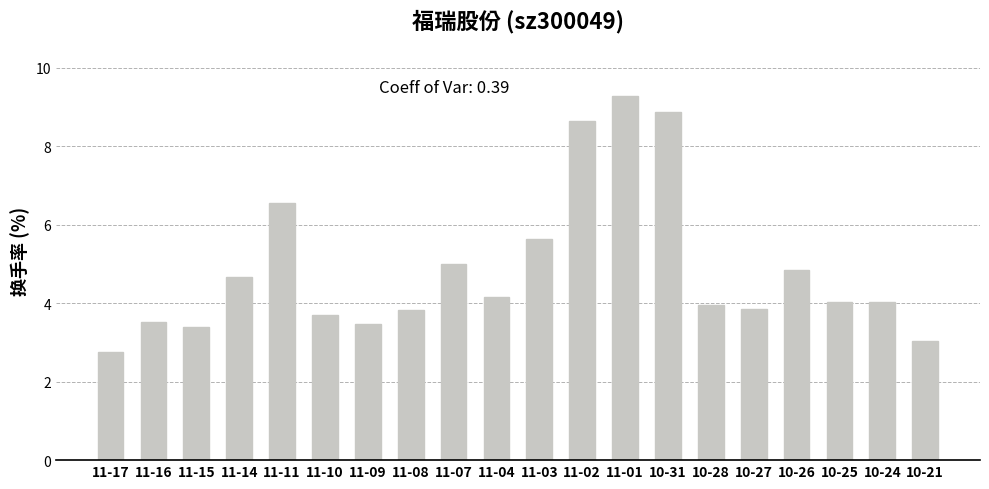

What is the sum of all values?

97.3